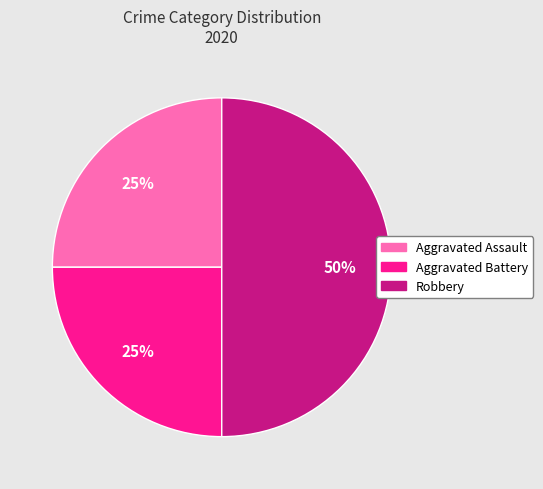

How many segments does this pie chart have?

3